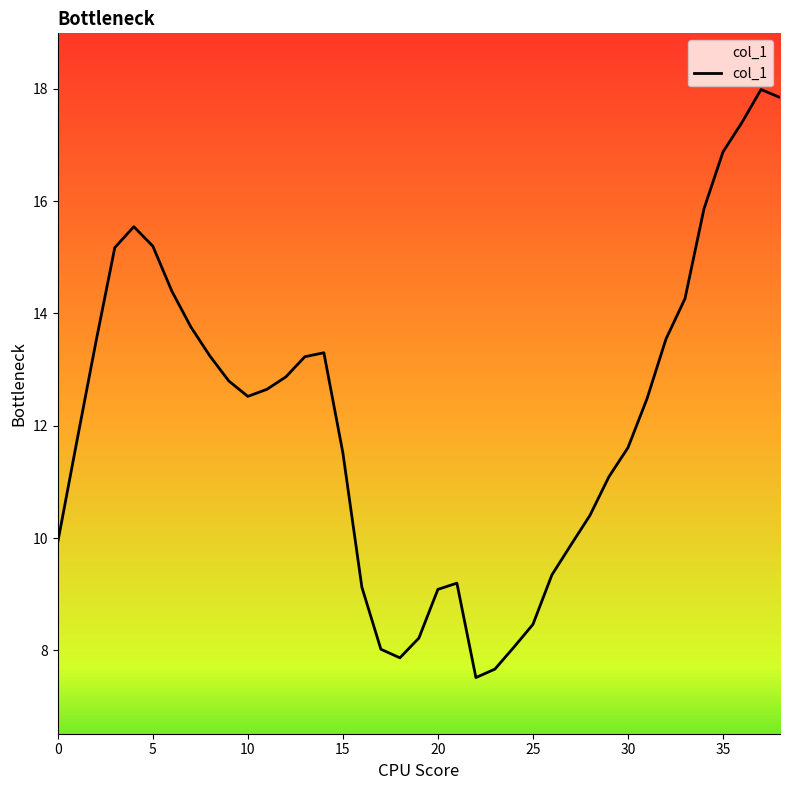

What is the difference between the maximum and minimum values?

10.5